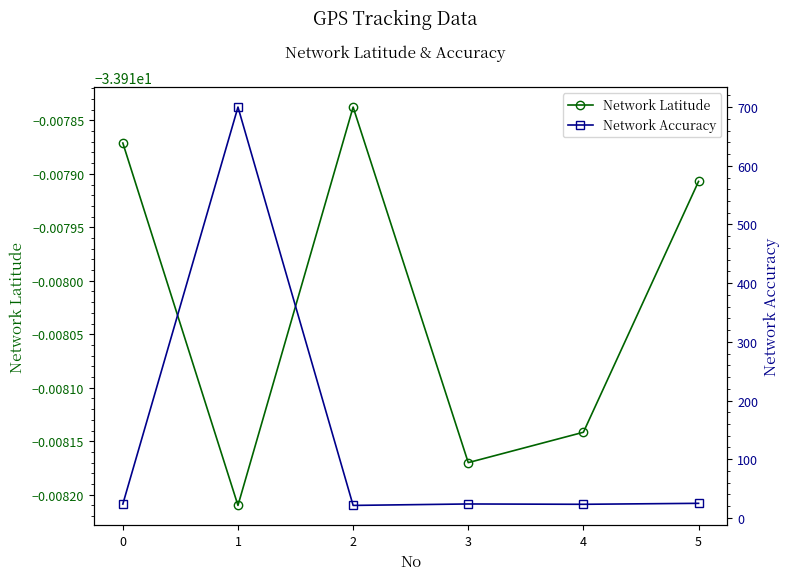

What is the difference between the Network Accuracy values at 0 and 2?

676.2